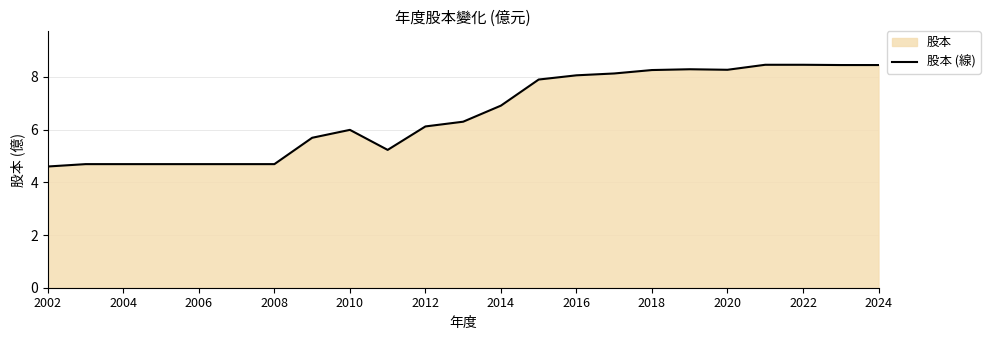

What is the difference between the values at 2006 and 2016?

3.4